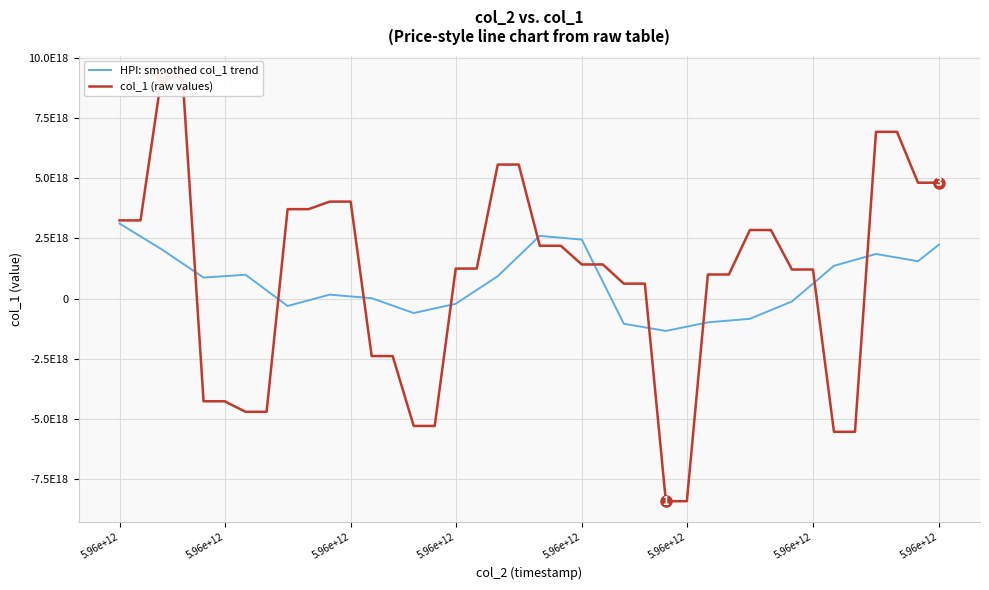

Is the value of HPI: smoothed col_1 trend at 5.96e+12 greater than the value of col_1 (raw values) at 27?

Yes